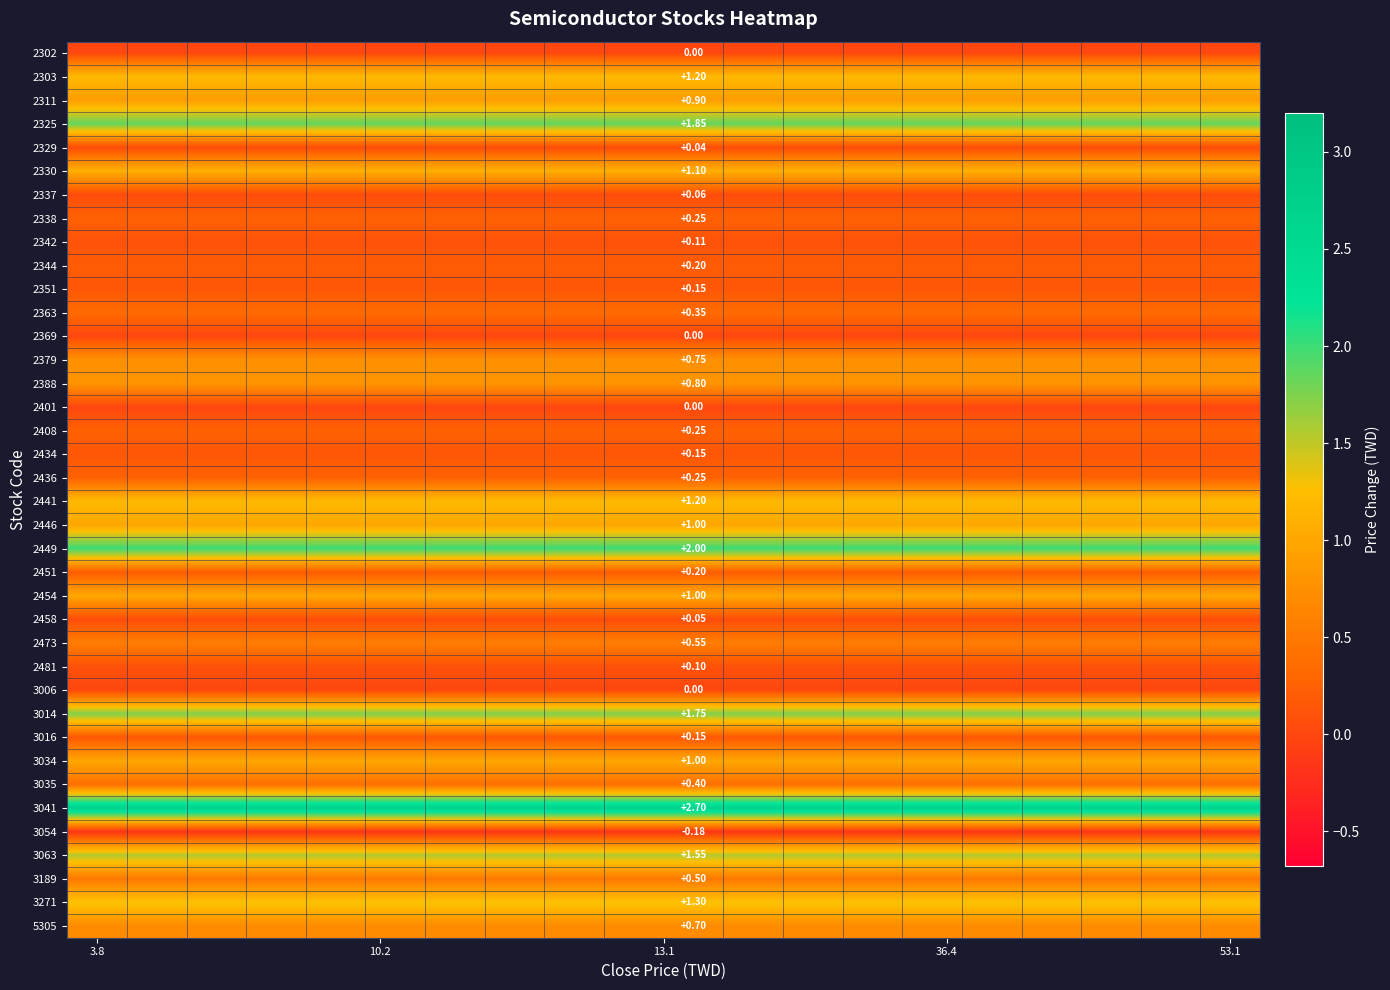

What is the difference between the highest and lowest values at 14?

2.9